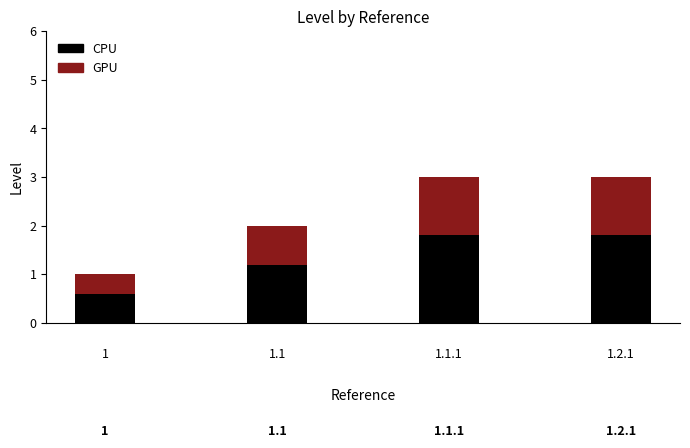

Does the chart contain any negative values?

No